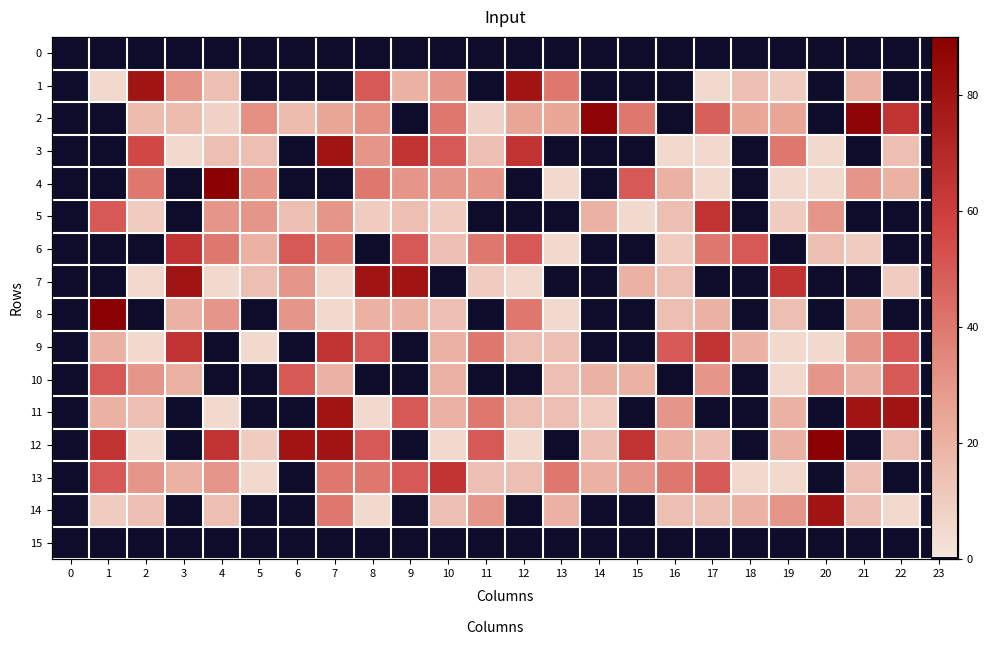

Which series changed the most between 9 and 18?

7